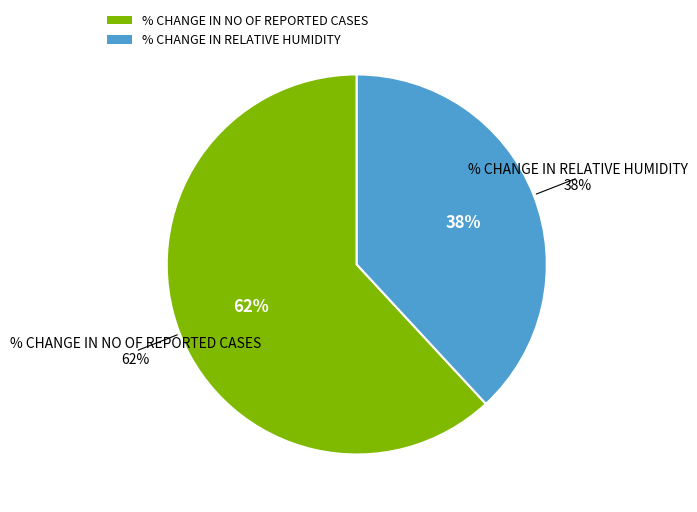

Which slice is the largest?

% CHANGE IN NO OF REPORTED CASES